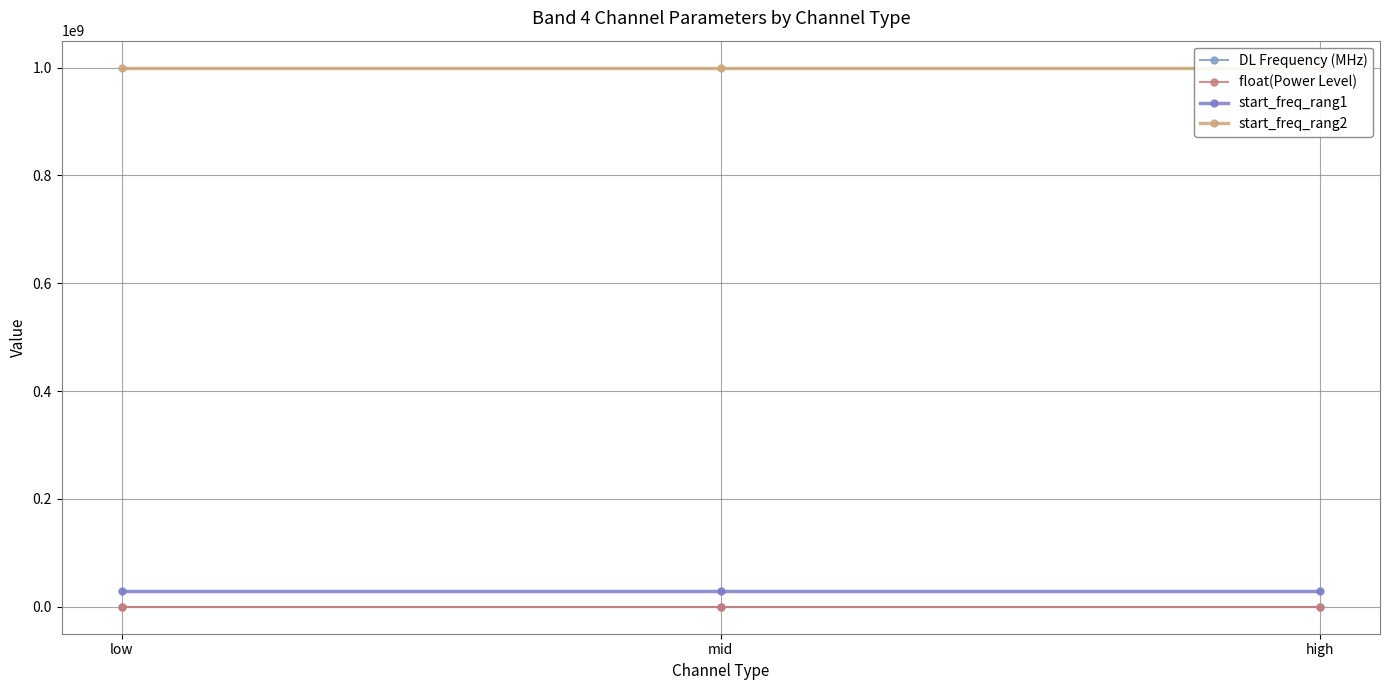

What is the maximum value shown in the chart?

1000000000.0